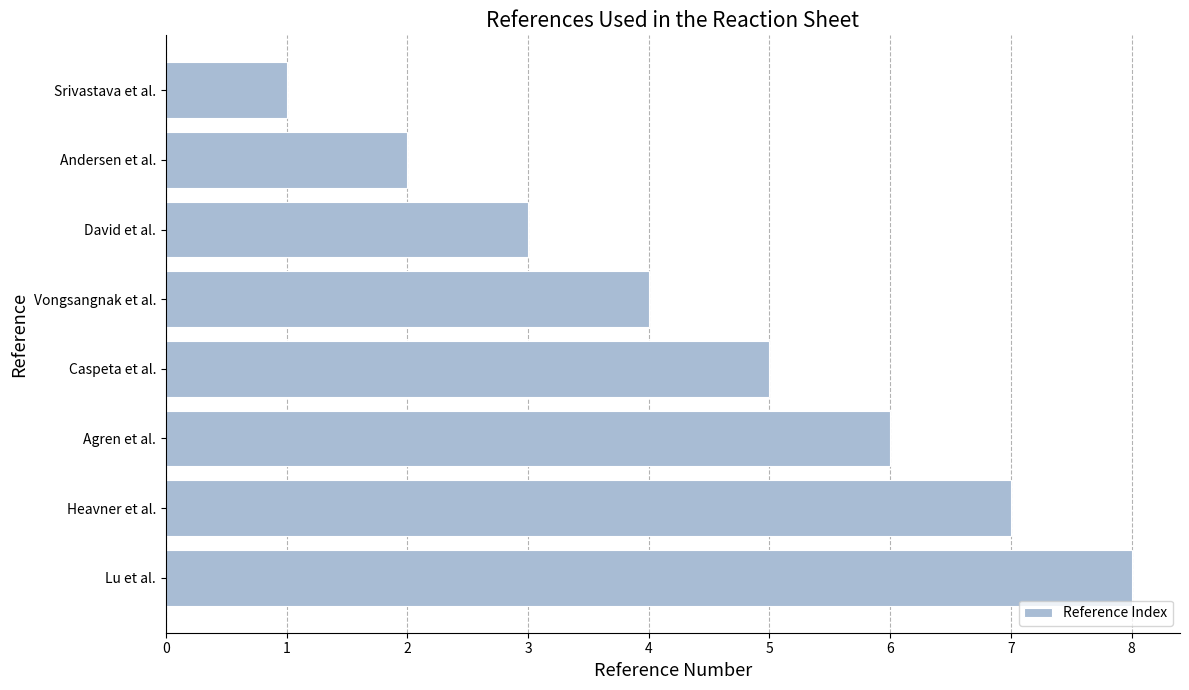

Which label corresponds to the smallest value in the chart?

Srivastava et al.